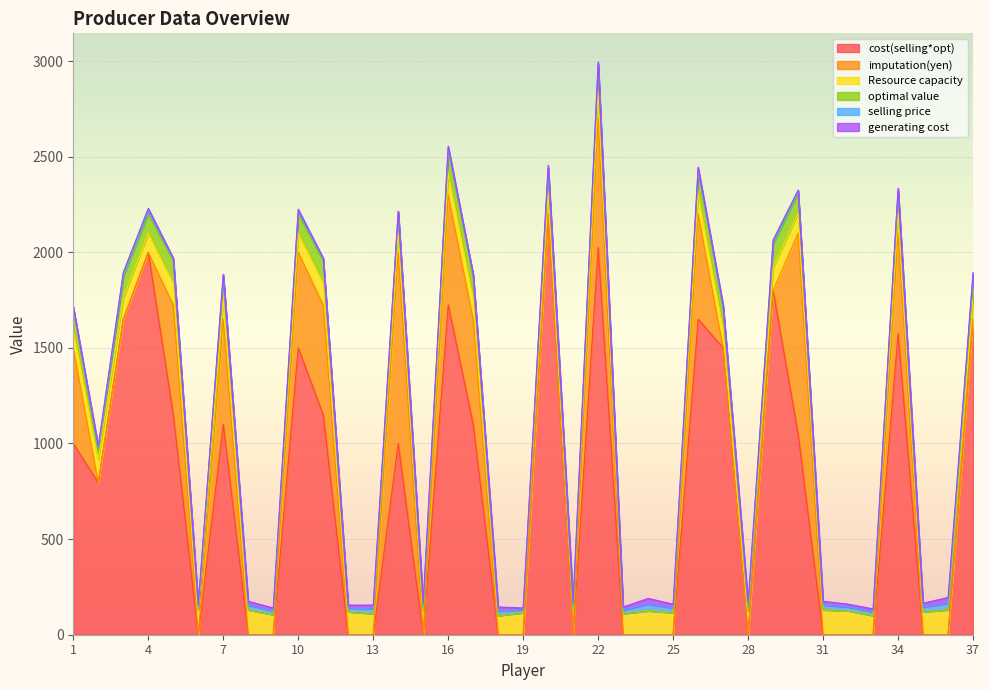

After their last crossing, which series has the higher values: imputation(yen) or Resource capacity?

Resource capacity